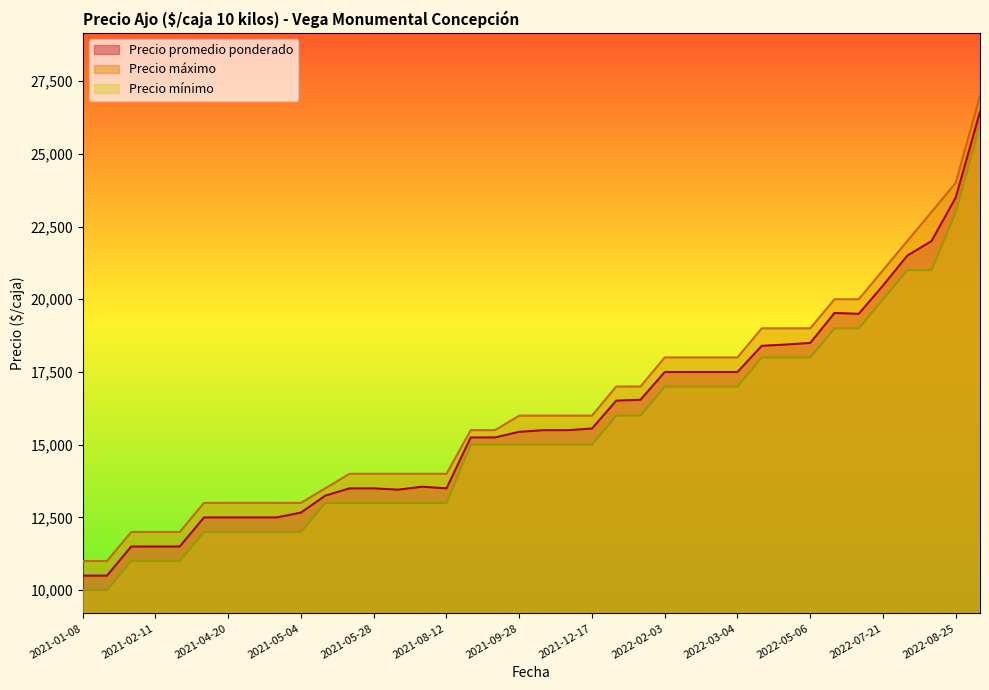

Reading left to right, transcribe all the data shown in this chart.

Precio promedio ponderado: 2021-01-08=10500	2021-01-21=10500	2021-02-05=11500	2021-02-11=11500	2021-03-11=11500	2021-04-06=12500	2021-04-20=12500	2021-04-23=12500	2021-04-27=12500	2021-05-04=12667	2021-05-06=13250	2021-05-20=13500	2021-05-28=13500	2021-06-11=13455	2021-07-22=13556	2021-08-12=13500	2021-08-17=15250	2021-09-21=15250	2021-09-28=15444	2021-10-14=15500	2021-11-23=15500	2021-12-17=15556	2021-12-30=16516	2022-01-13=16545	2022-02-03=17500	2022-02-10=17500	2022-02-15=17500	2022-03-04=17500	2022-03-24=18400	2022-04-08=18444	2022-05-06=18500	2022-05-27=19529	2022-06-14=19500	2022-07-21=20471	2022-08-09=21500	2022-08-19=22000	2022-08-25=23500	2022-10-25=26444
Precio máximo: 2021-01-08=11000	2021-01-21=11000	2021-02-05=12000	2021-02-11=12000	2021-03-11=12000	2021-04-06=13000	2021-04-20=13000	2021-04-23=13000	2021-04-27=13000	2021-05-04=13000	2021-05-06=13500	2021-05-20=14000	2021-05-28=14000	2021-06-11=14000	2021-07-22=14000	2021-08-12=14000	2021-08-17=15500	2021-09-21=15500	2021-09-28=16000	2021-10-14=16000	2021-11-23=16000	2021-12-17=16000	2021-12-30=17000	2022-01-13=17000	2022-02-03=18000	2022-02-10=18000	2022-02-15=18000	2022-03-04=18000	2022-03-24=19000	2022-04-08=19000	2022-05-06=19000	2022-05-27=20000	2022-06-14=20000	2022-07-21=21000	2022-08-09=22000	2022-08-19=23000	2022-08-25=24000	2022-10-25=27000
Precio mínimo: 2021-01-08=10000	2021-01-21=10000	2021-02-05=11000	2021-02-11=11000	2021-03-11=11000	2021-04-06=12000	2021-04-20=12000	2021-04-23=12000	2021-04-27=12000	2021-05-04=12000	2021-05-06=13000	2021-05-20=13000	2021-05-28=13000	2021-06-11=13000	2021-07-22=13000	2021-08-12=13000	2021-08-17=15000	2021-09-21=15000	2021-09-28=15000	2021-10-14=15000	2021-11-23=15000	2021-12-17=15000	2021-12-30=16000	2022-01-13=16000	2022-02-03=17000	2022-02-10=17000	2022-02-15=17000	2022-03-04=17000	2022-03-24=18000	2022-04-08=18000	2022-05-06=18000	2022-05-27=19000	2022-06-14=19000	2022-07-21=20000	2022-08-09=21000	2022-08-19=21000	2022-08-25=23000	2022-10-25=26000